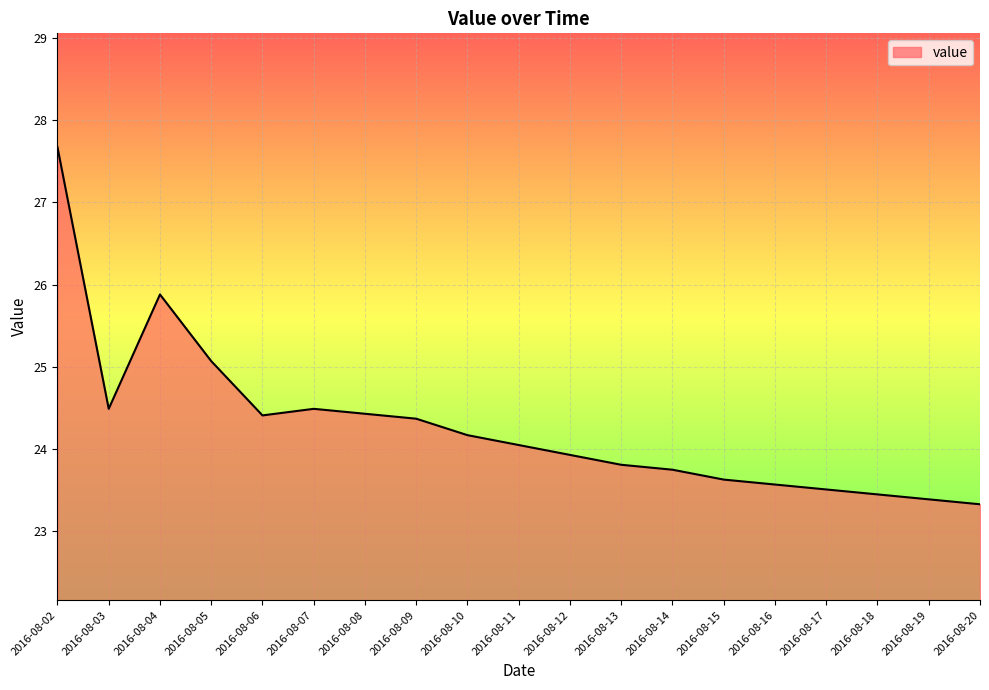

What is the difference between the maximum and minimum values?

4.3